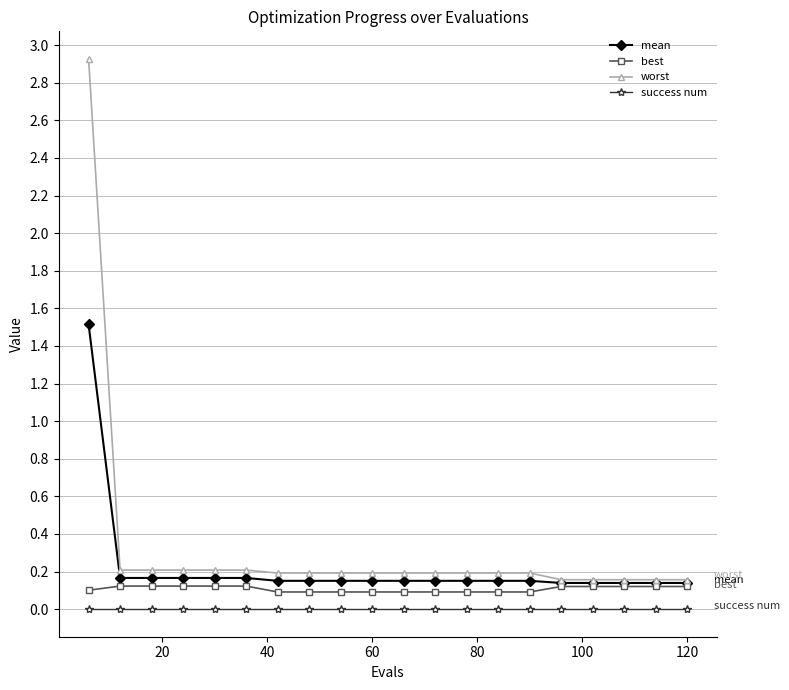

Which series has the largest range (max minus min)?

worst